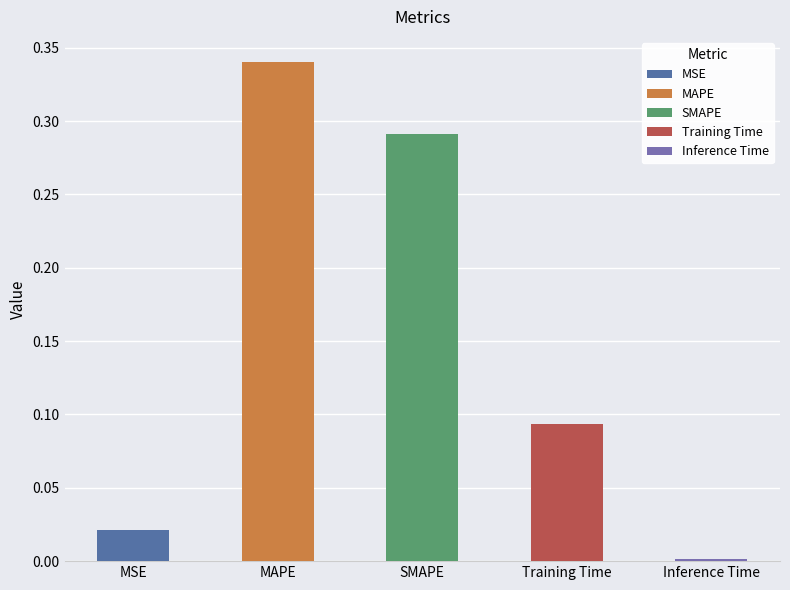

Rank the categories by value from highest to lowest.

MAPE, SMAPE, Training Time, MSE, Inference Time